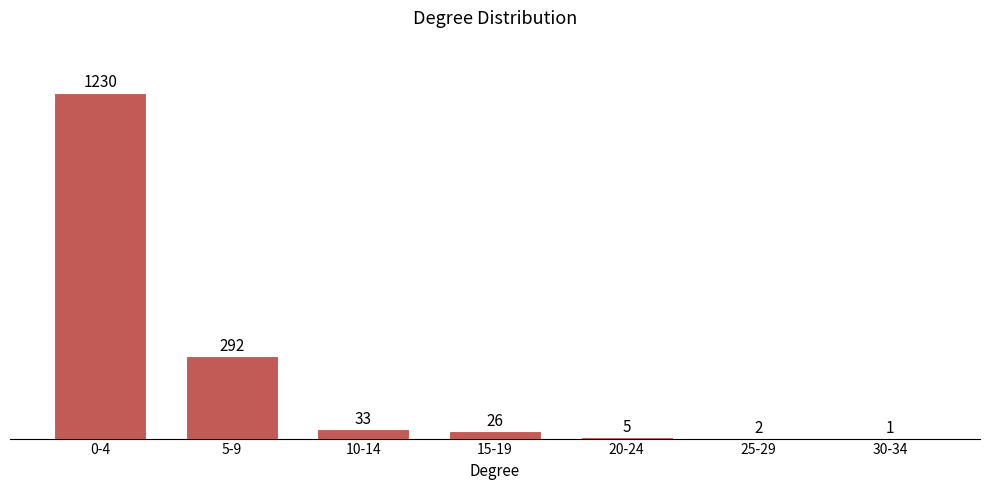

Reading left to right, what are all the values shown in this chart?

0-4=1230	5-9=292	10-14=33	15-19=26	20-24=5	25-29=2	30-34=1